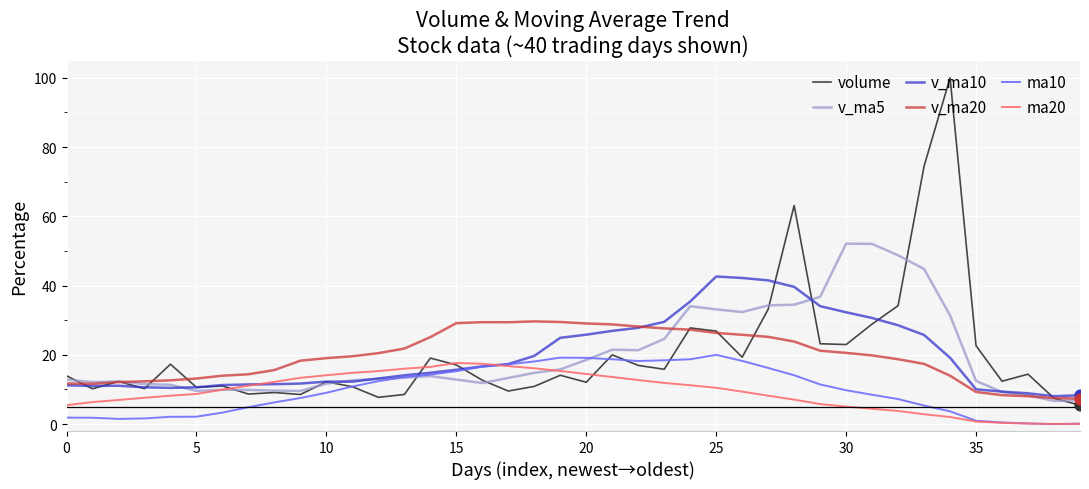

Which series has the widest spread of values?

volume